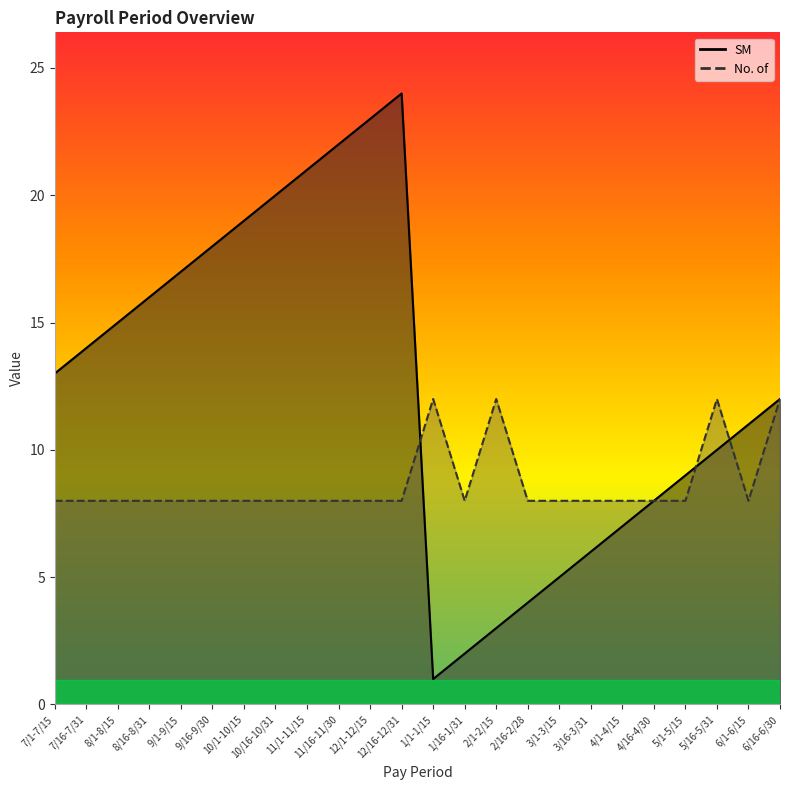

How many intersections are there between No. of and SM?

3